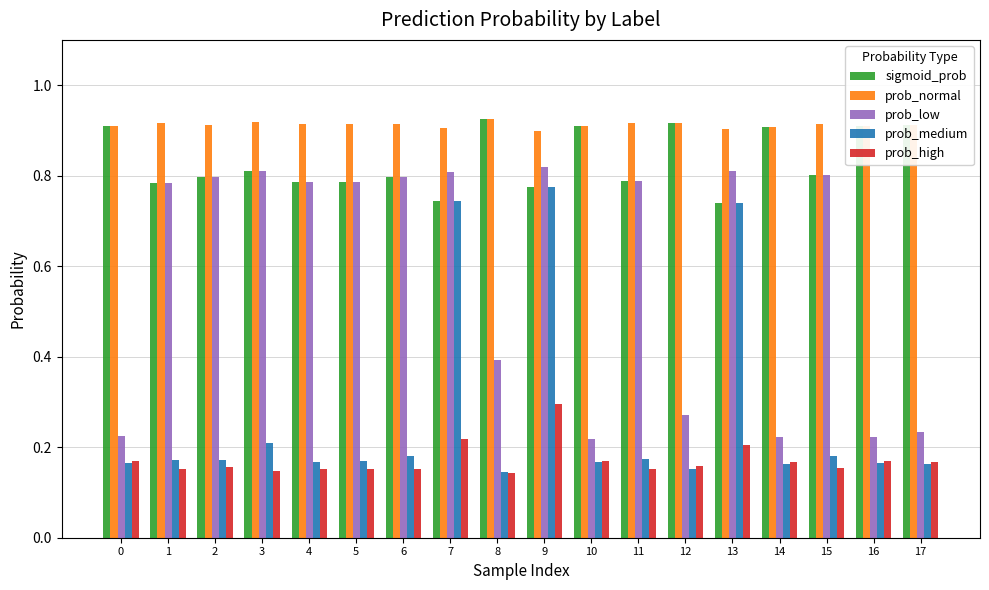

What is the difference between the maximum and second lowest values in the prob_low series?

0.6